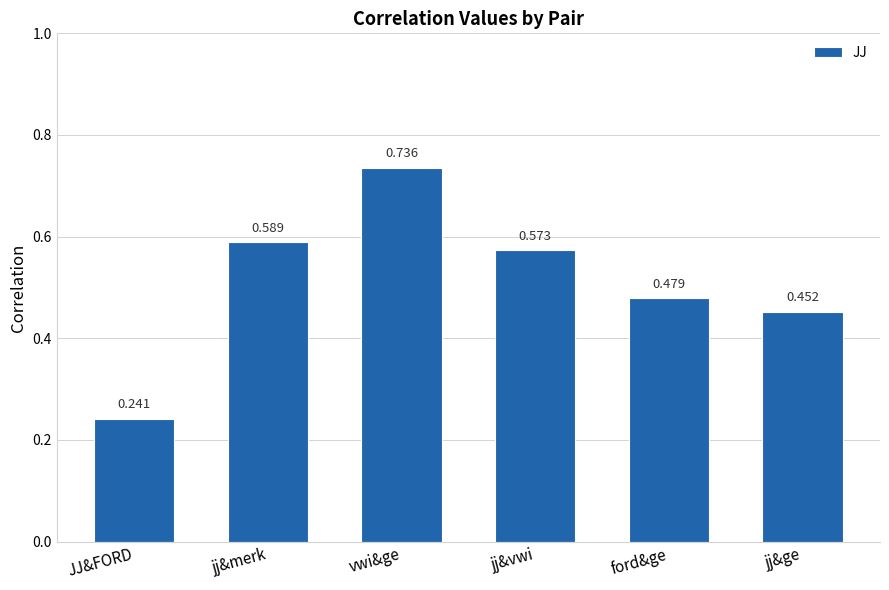

Where is the data nearest to the value 0?

JJ&FORD